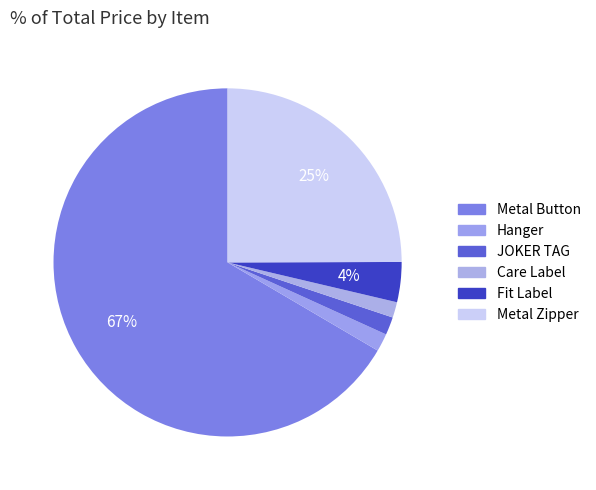

How many slices are in this pie chart?

6